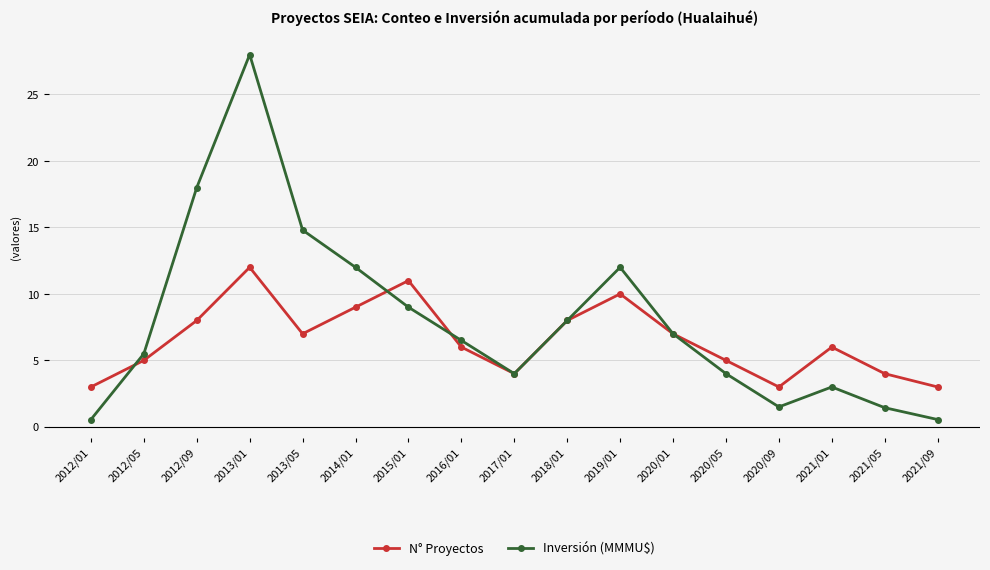

At how many categories does at least one series exceed 16?

2